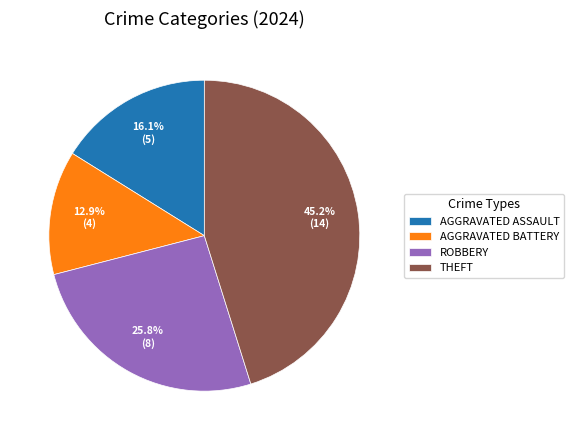

What percentage is NOT represented by AGGRAVATED BATTERY?

87.1%